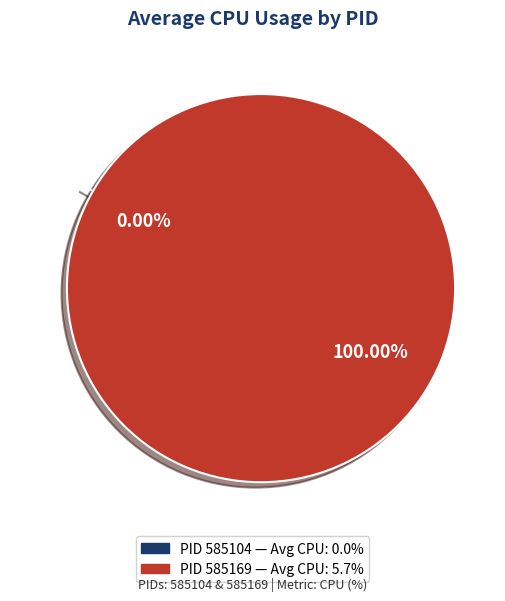

What is the change in value from 585104 to 585169?

+5.7